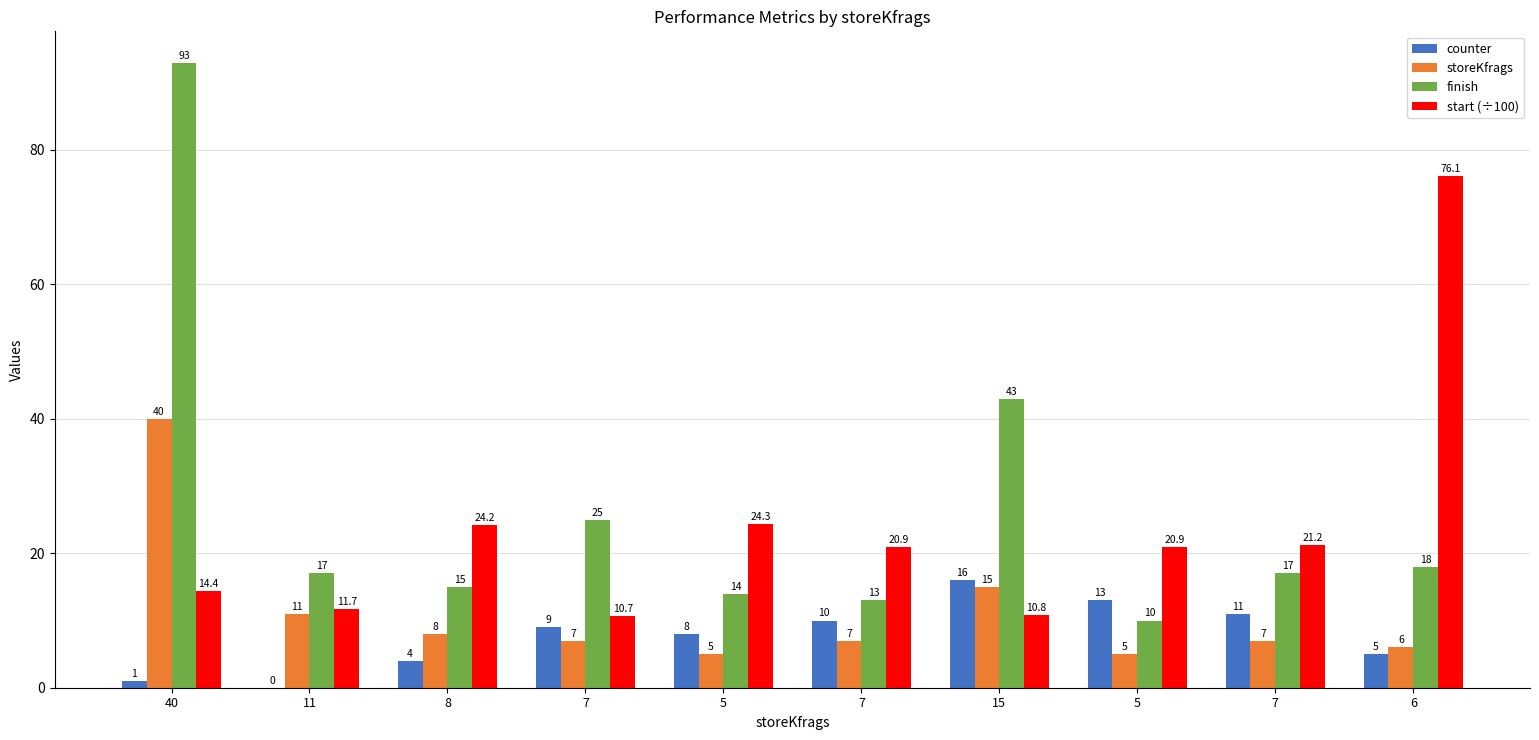

What is the difference between the maximum and minimum values in the counter series?

16.0